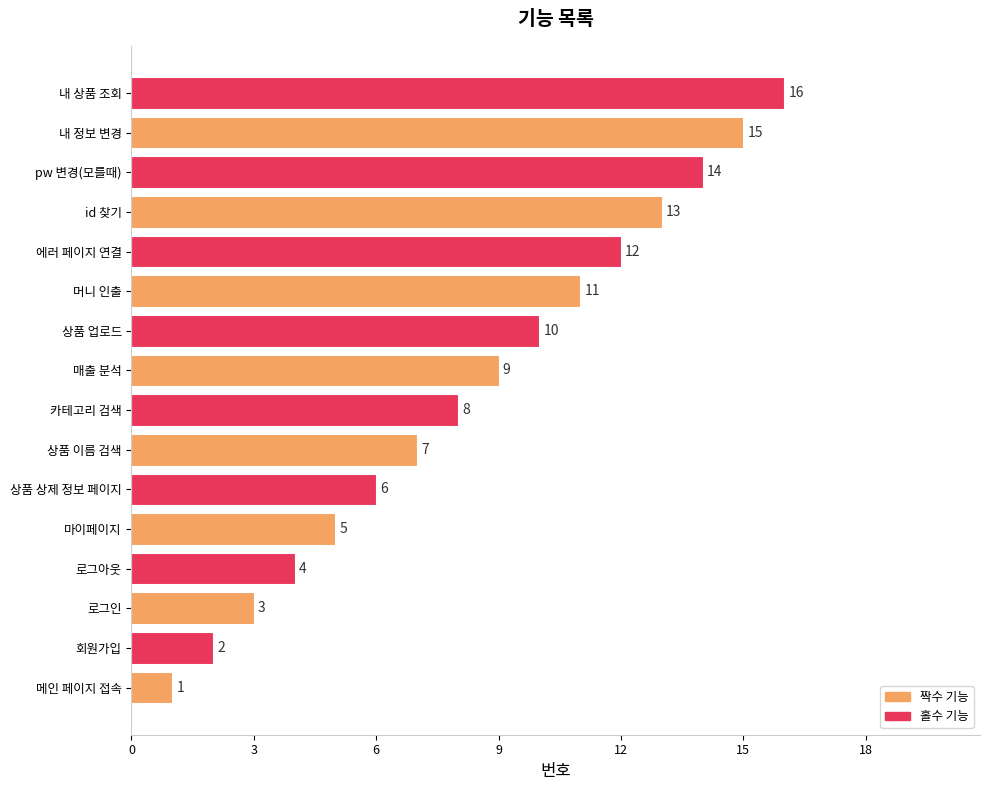

What is the approximate value at id 찾기, to the nearest 5?

15